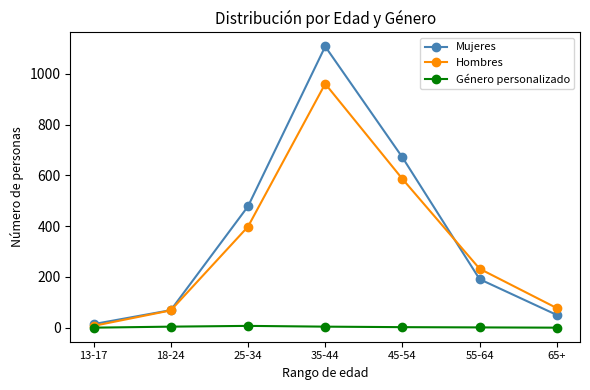

Is this an area chart (filled region under the line)?

No